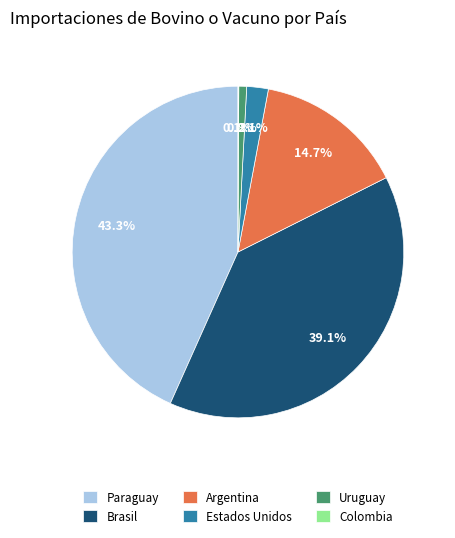

True or false: Estados Unidos accounts for 2% of the total.

True